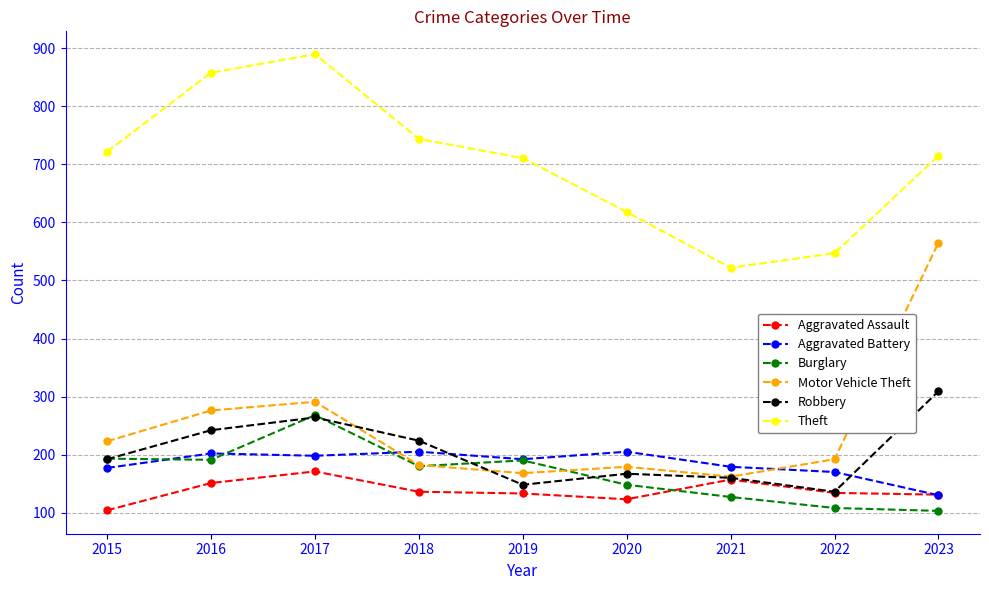

At which category does Robbery reach its first local valley?

2019